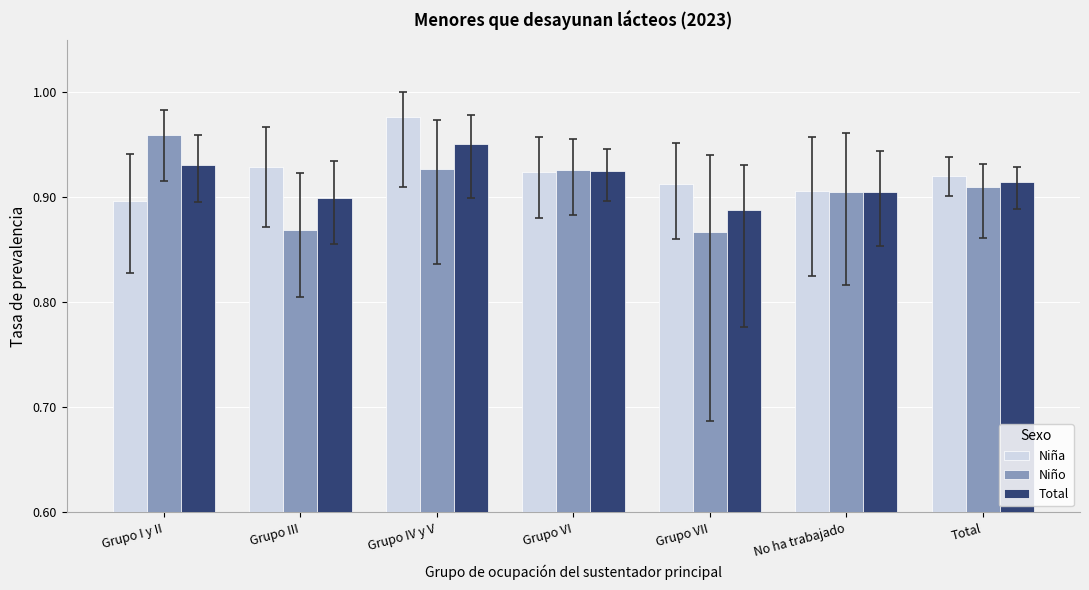

Which series changed the most between Grupo I y II and No ha trabajado?

Niño